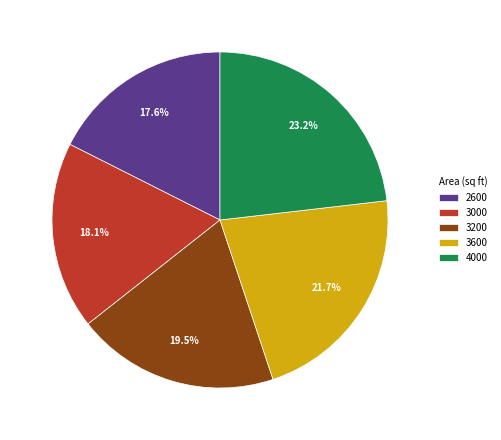

Count the number of slices in the pie.

5